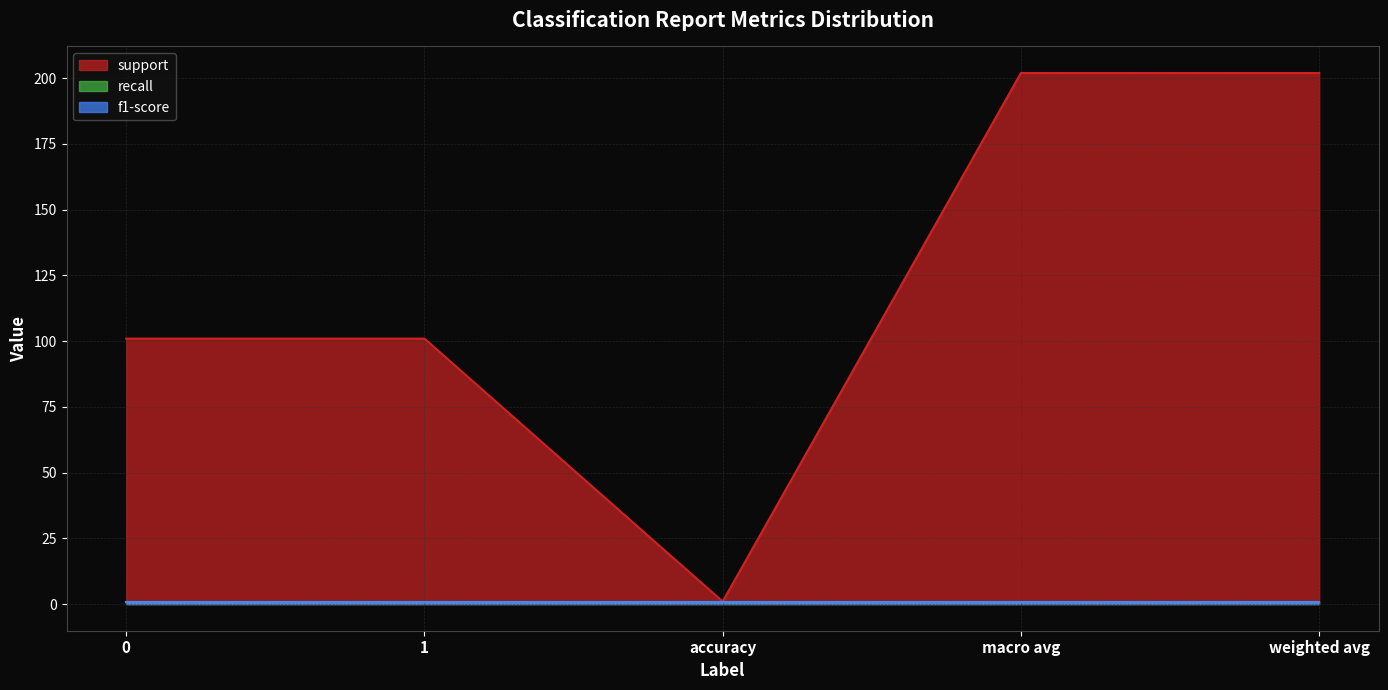

What is the sum of the recall values at accuracy and 0?

2